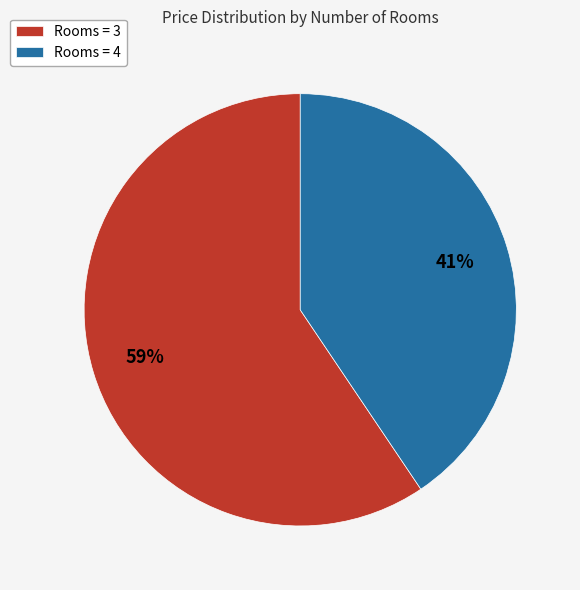

Which category has the smallest portion of the pie?

Rooms = 4